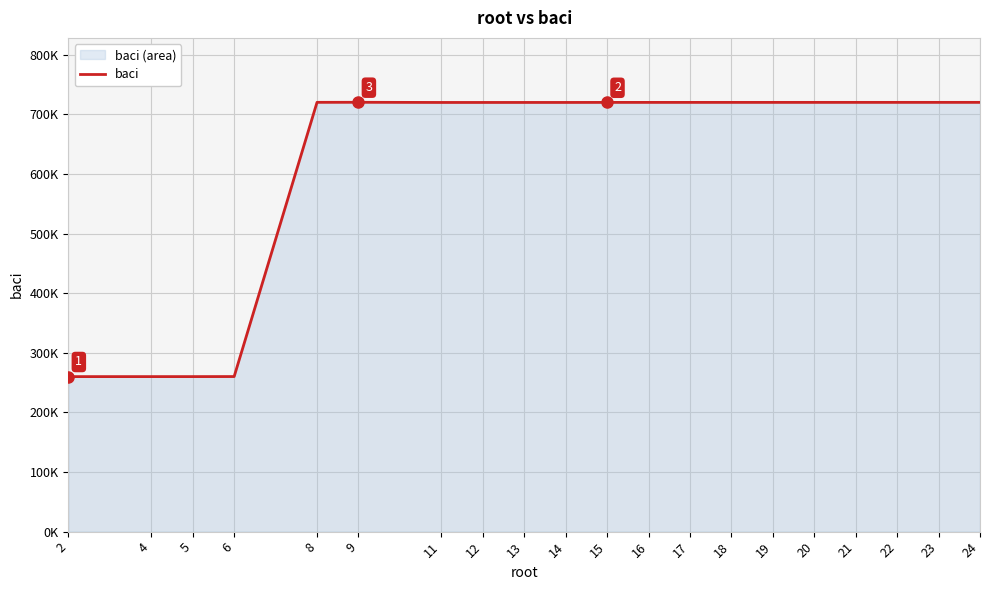

What is the ratio of the value at 19 to the value at 13?

1.0